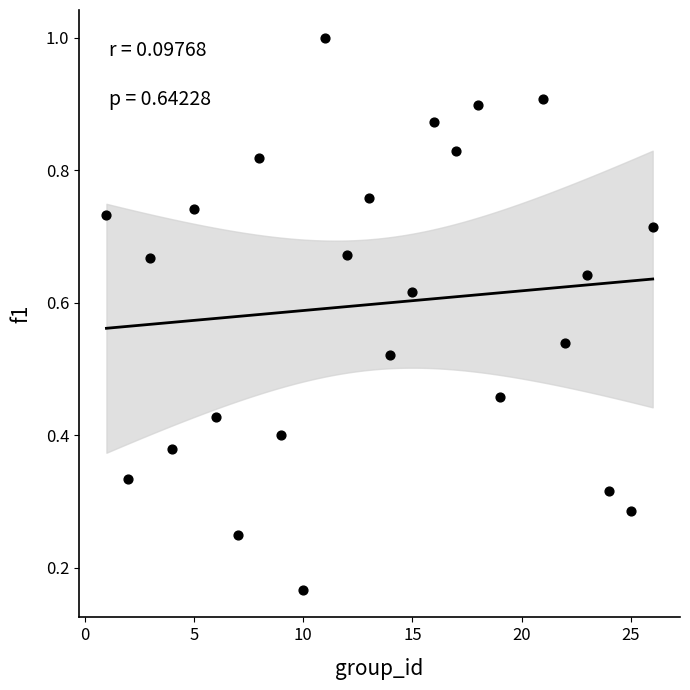

What is the range of X values (max minus min)?

25.0